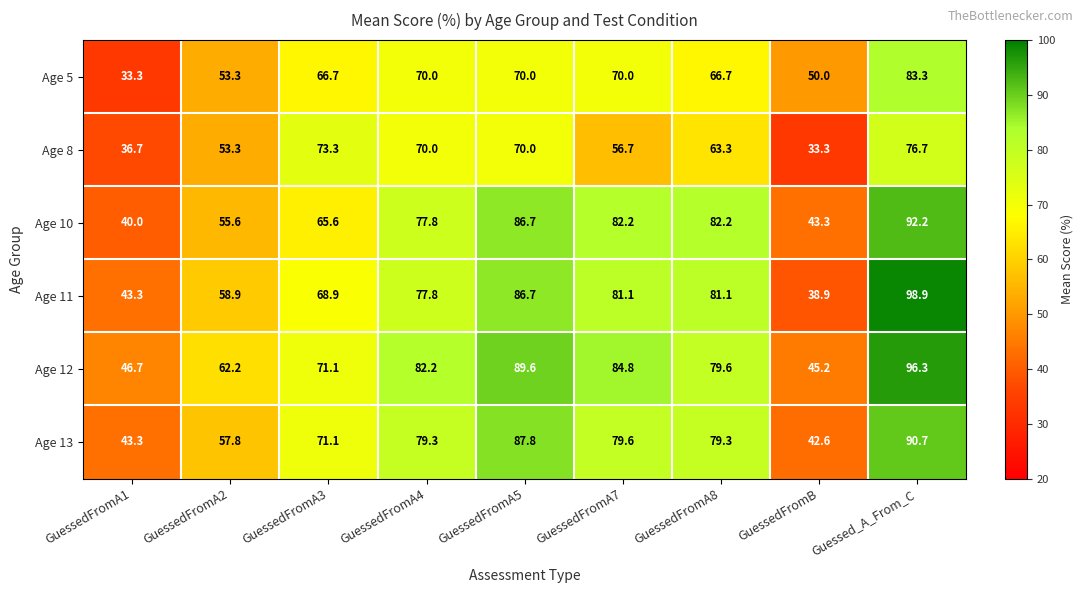

Count the number of data series in this chart.

6